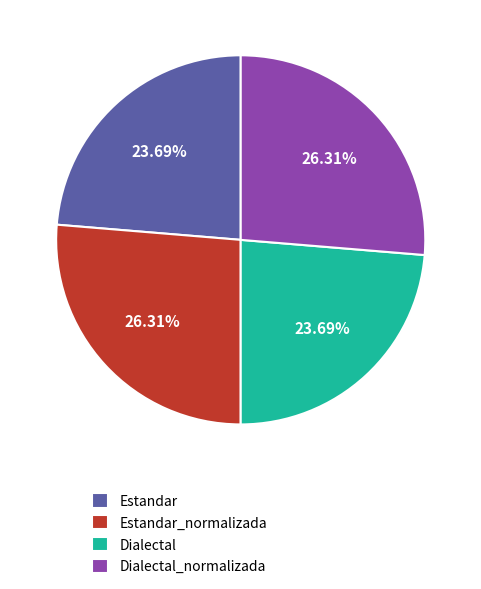

Between Dialectal_normalizada and Dialectal, which is larger?

Dialectal_normalizada